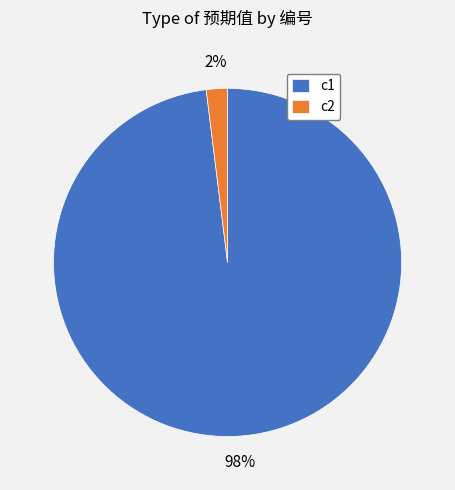

Rank the categories by value from lowest to highest.

c2, c1